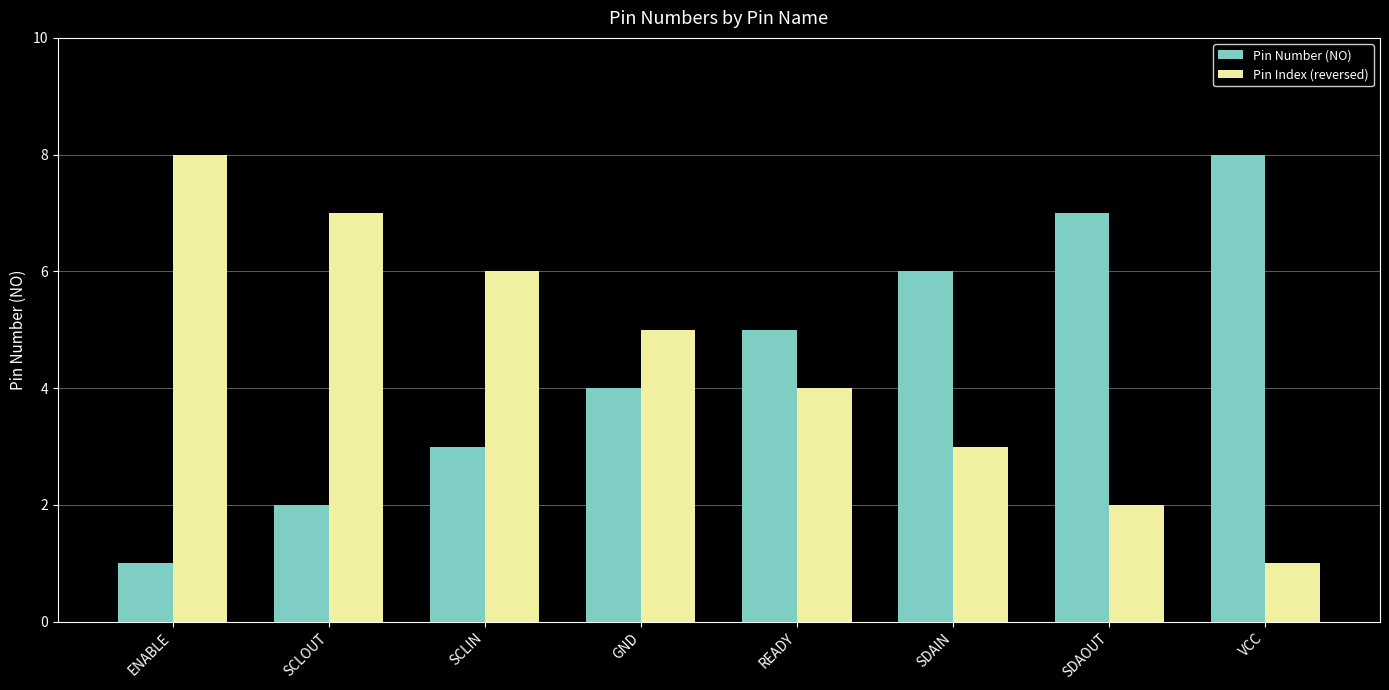

What value does the Pin Number (NO) series have at SDAOUT?

7